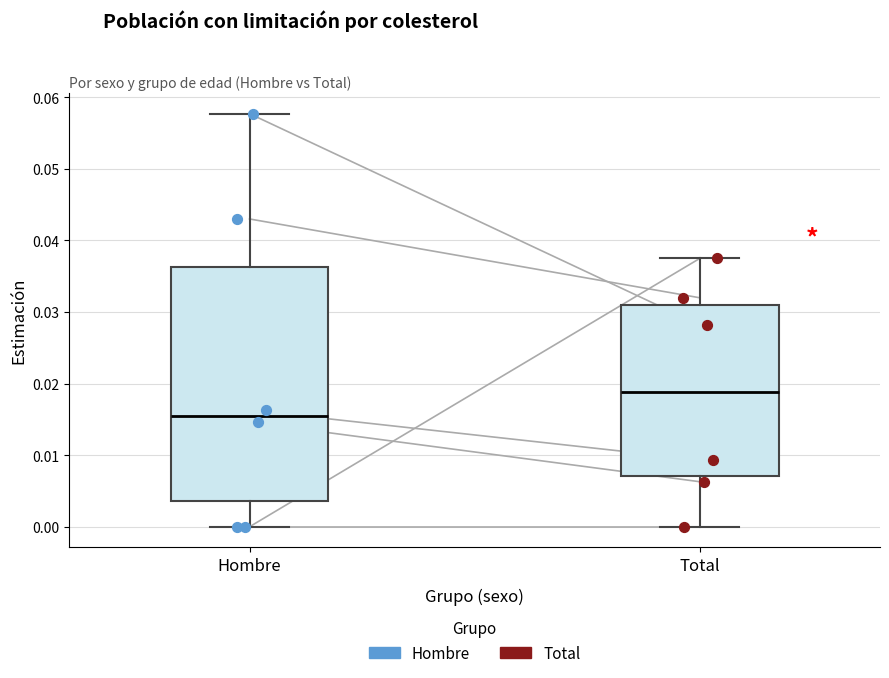

Which box is the tallest, from its lower edge to its upper edge?

Hombre